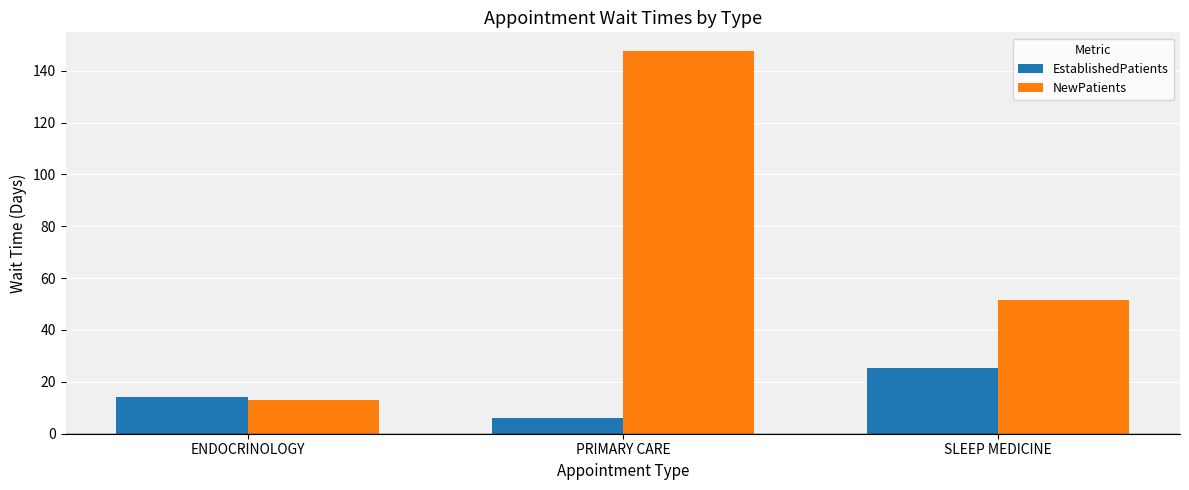

Reading left to right, extract all data points from this chart.

EstablishedPatients: ENDOCRINOLOGY=14.3	PRIMARY CARE=6.2	SLEEP MEDICINE=25.3
NewPatients: ENDOCRINOLOGY=13.0	PRIMARY CARE=147.4	SLEEP MEDICINE=51.4